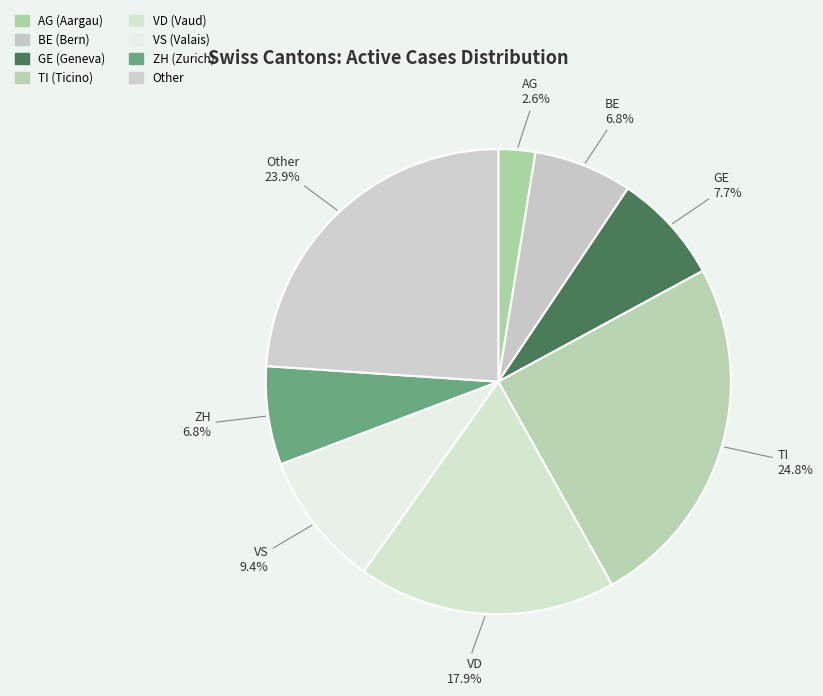

To the nearest percent, what is the difference between the largest and smallest slice percentages?

22%